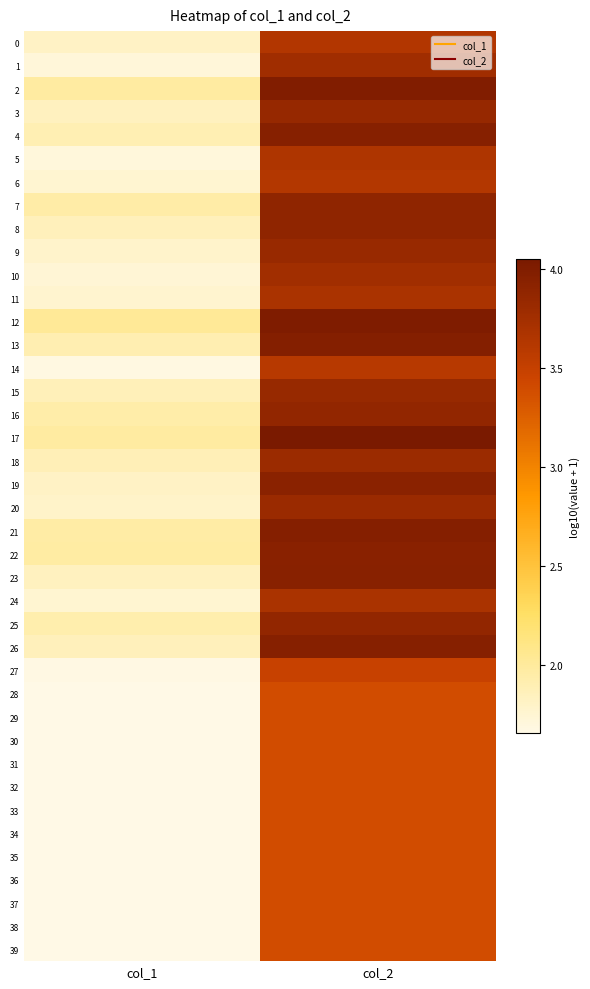

Which has a higher value, col_2 or col_1?

col_2